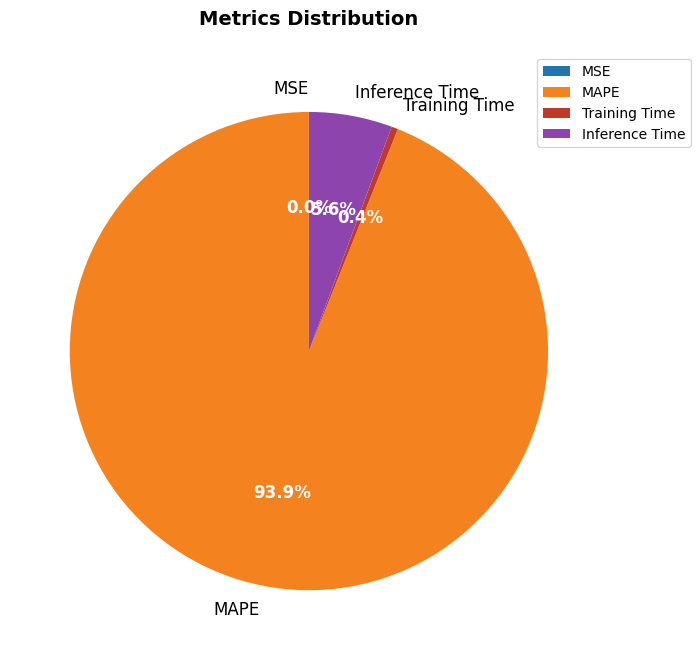

Which category accounts for the majority?

MAPE